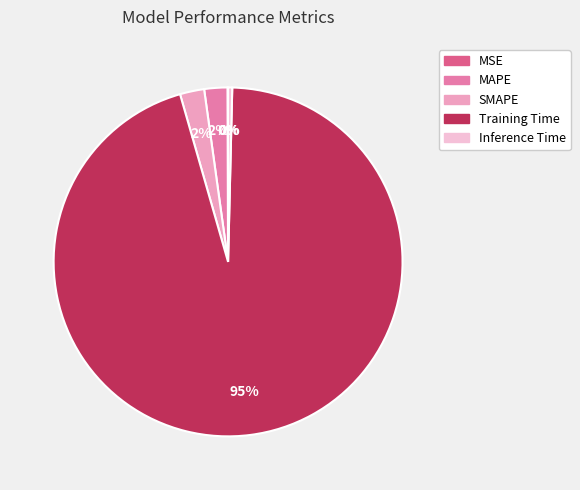

What is the majority slice?

Training Time